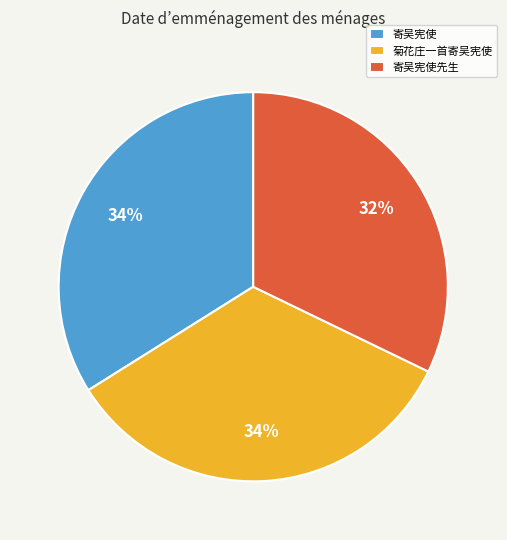

Does 寄吴宪使 represent more than half of the total?

No